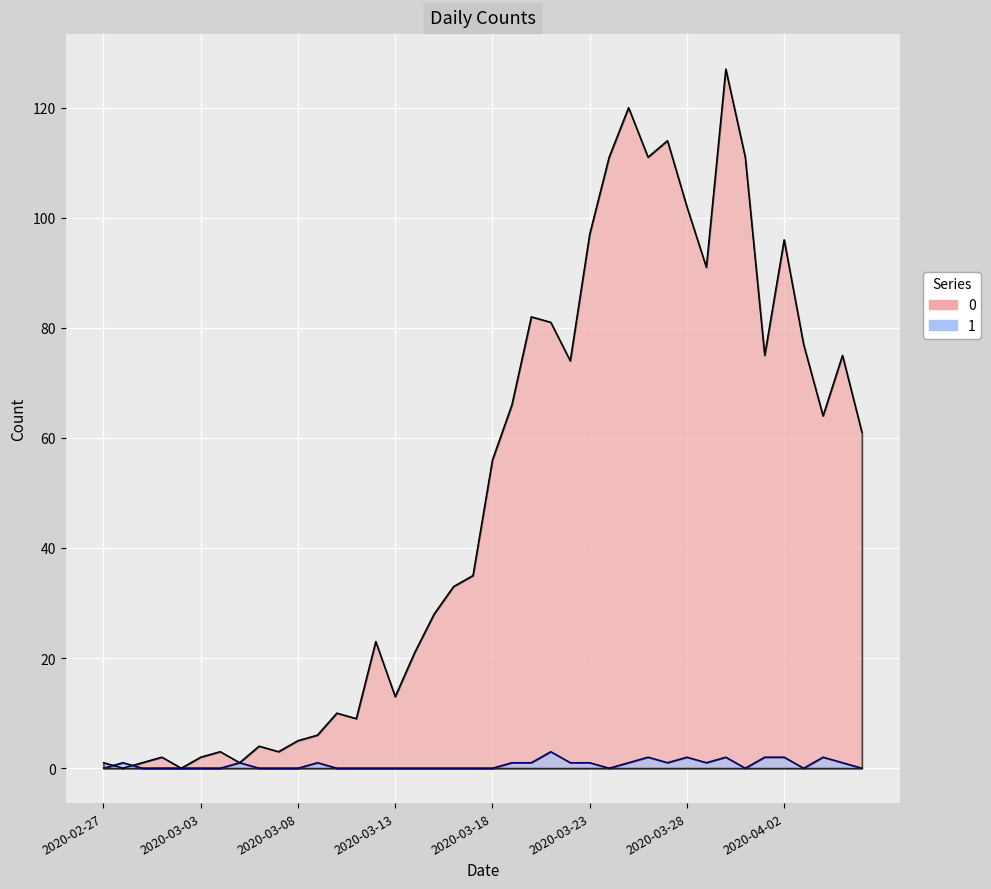

Rank the categories by 1 value from highest to lowest.

2020-03-21, 2020-03-26, 2020-03-28, 2020-03-30, 2020-04-01, 2020-04-02, 2020-04-04, 2020-02-28, 2020-03-05, 2020-03-09, 2020-03-19, 2020-03-20, 2020-03-22, 2020-03-23, 2020-03-25, 2020-03-27, 2020-03-29, 2020-04-05, 2020-02-27, 2020-02-29, 2020-03-01, 2020-03-02, 2020-03-03, 2020-03-04, 2020-03-06, 2020-03-07, 2020-03-08, 2020-03-10, 2020-03-11, 2020-03-12, 2020-03-13, 2020-03-14, 2020-03-15, 2020-03-16, 2020-03-17, 2020-03-18, 2020-03-24, 2020-03-31, 2020-04-03, 2020-04-06